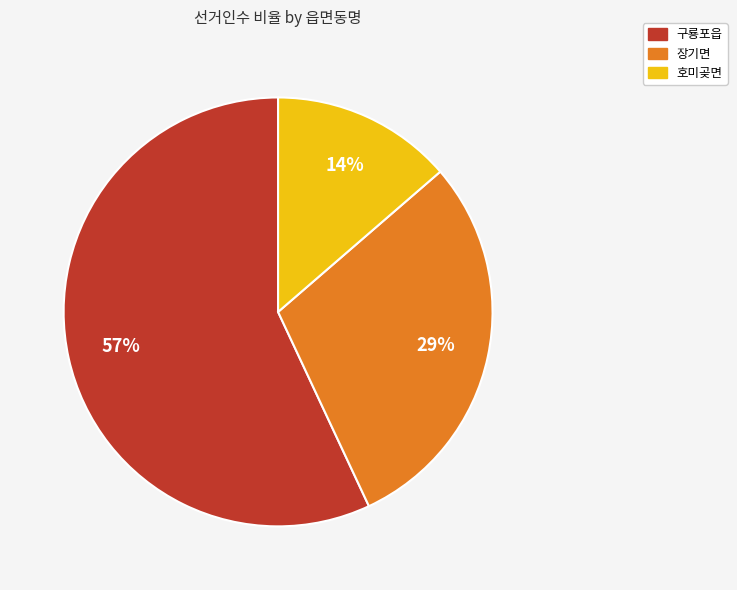

What percentage is the 장기면 slice, to the nearest percent?

29%